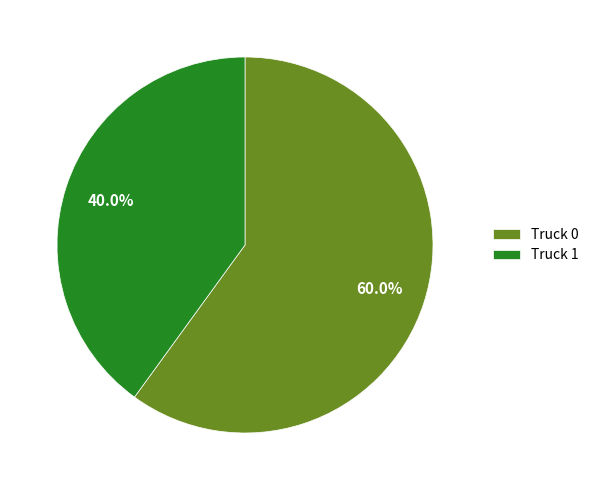

The Truck 0 slice represents 46% of the pie. True or false?

False